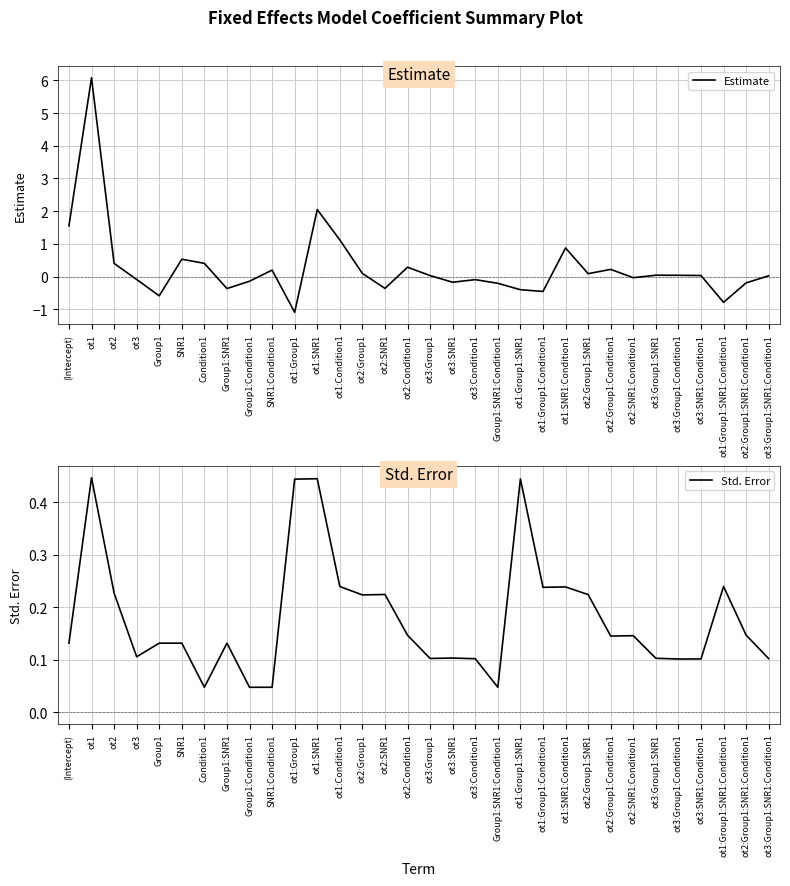

Reading right to left, list all the values displayed in this chart.

Estimate: 0.0	-0.2	-0.8	0.0	0.0	0.0	-0.0	0.2	0.1	0.9	-0.5	-0.4	-0.2	-0.1	-0.2	0.0	0.3	-0.4	0.1	1.1	2.1	-1.1	0.2	-0.1	-0.4	0.4	0.5	-0.6	-0.1	0.4	6.1	1.6
Std. Error: 0.1	0.1	0.2	0.1	0.1	0.1	0.1	0.1	0.2	0.2	0.2	0.4	0.0	0.1	0.1	0.1	0.1	0.2	0.2	0.2	0.4	0.4	0.0	0.0	0.1	0.0	0.1	0.1	0.1	0.2	0.4	0.1